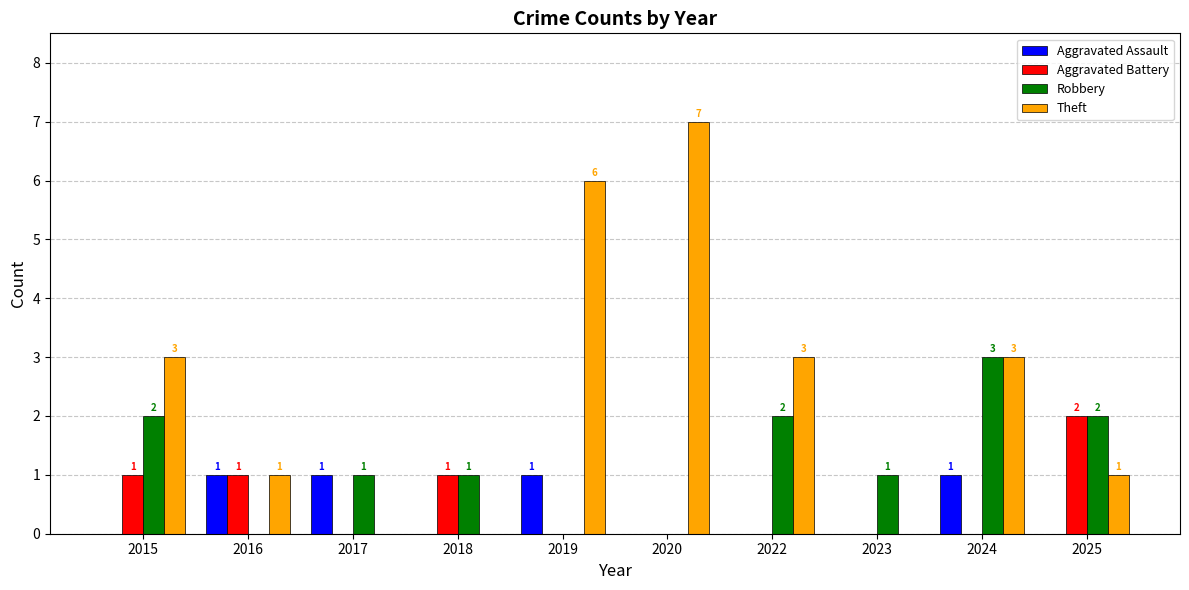

What is the spread (max minus min) of values at 2022?

3